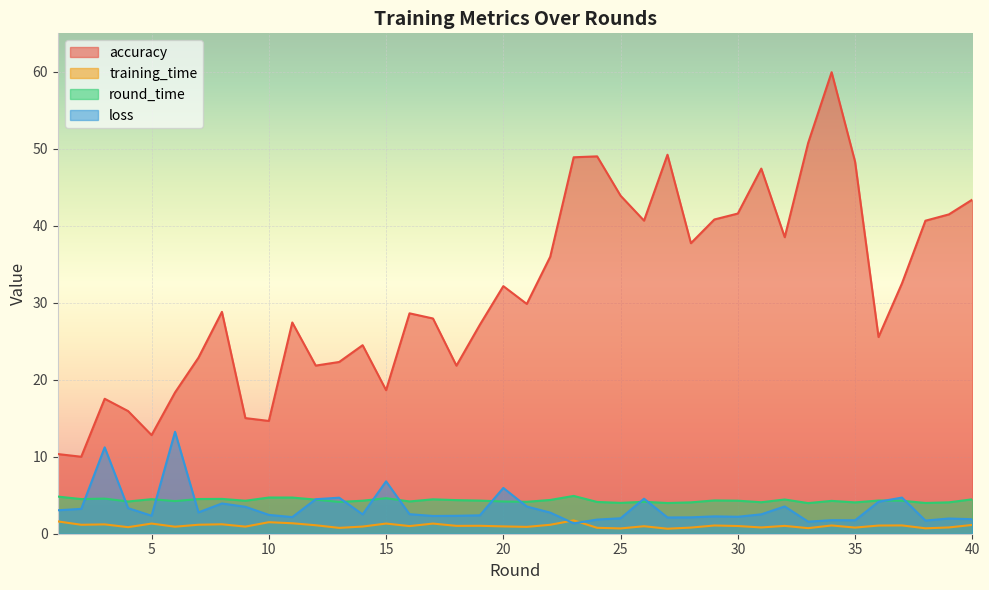

Reading left to right, what are all the values shown in this chart?

accuracy: 10.3	10.0	17.5	15.9	12.8	18.4	22.9	28.8	15.0	14.7	27.4	21.8	22.3	24.5	18.6	28.6	28.0	21.8	27.1	32.2	29.9	36.0	48.9	49.0	43.9	40.7	49.2	37.7	40.8	41.6	47.4	38.5	50.8	60.0	48.3	25.6	32.5	40.7	41.5	43.4
training_time: 1.6	1.2	1.2	0.9	1.3	0.9	1.2	1.2	0.9	1.5	1.4	1.1	0.8	0.9	1.3	1.0	1.3	1.0	1.0	0.9	0.9	1.2	1.7	0.8	0.7	1.0	0.7	0.8	1.1	1.0	0.8	1.0	0.7	1.1	0.8	1.1	1.1	0.7	0.8	1.1
round_time: 4.8	4.5	4.6	4.2	4.5	4.2	4.5	4.5	4.3	4.7	4.7	4.4	4.1	4.3	4.6	4.2	4.5	4.4	4.3	4.2	4.1	4.4	4.9	4.1	4.0	4.1	4.0	4.1	4.3	4.3	4.1	4.4	4.0	4.3	4.1	4.3	4.3	4.0	4.1	4.5
loss: 3.0	3.2	11.2	3.3	2.3	13.2	2.8	3.9	3.5	2.4	2.2	4.5	4.7	2.5	6.8	2.5	2.3	2.3	2.4	5.9	3.5	2.7	1.4	1.8	2.0	4.5	2.1	2.1	2.3	2.2	2.5	3.5	1.6	1.8	1.7	4.1	4.7	1.7	2.0	1.9